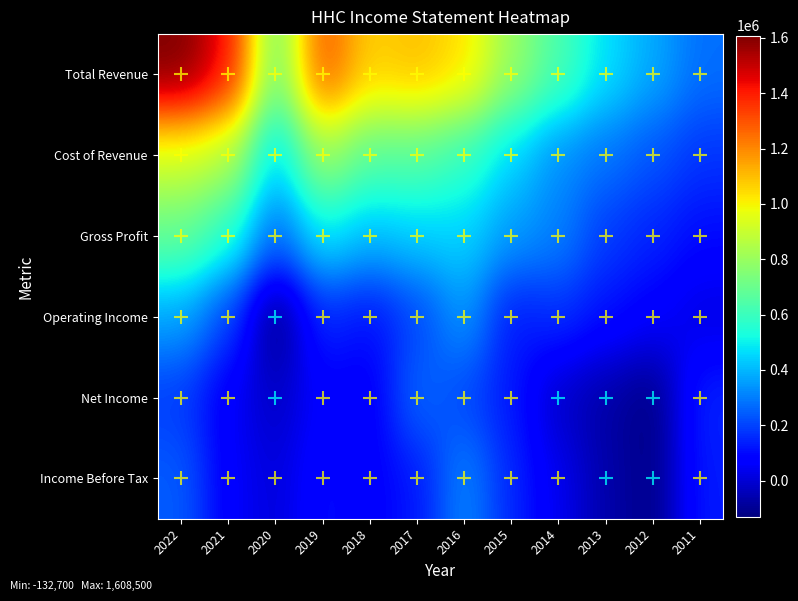

What is the difference between the highest and lowest values at 2011?

259500